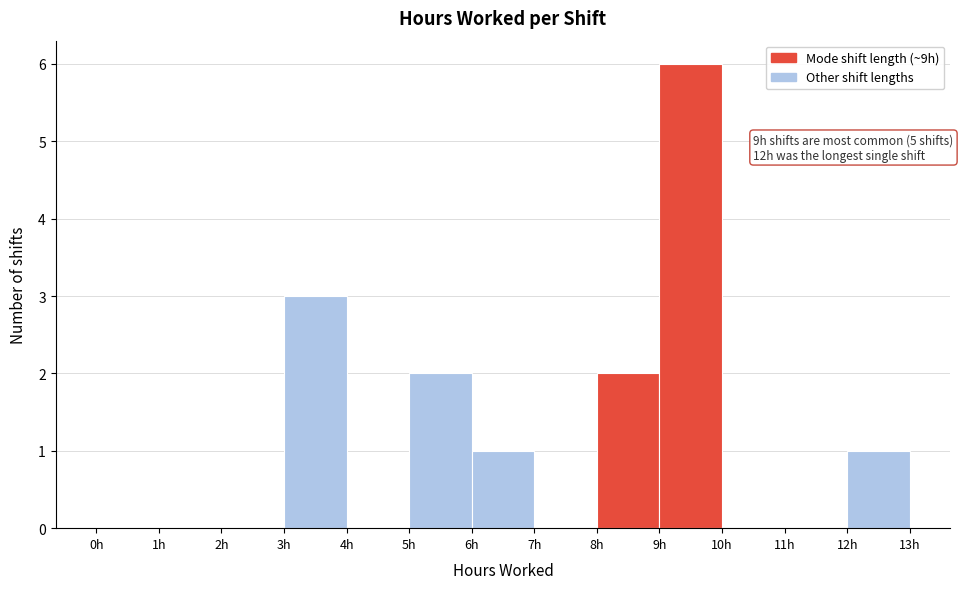

Over which range of the x-axis is the bar tallest?

9 to 10